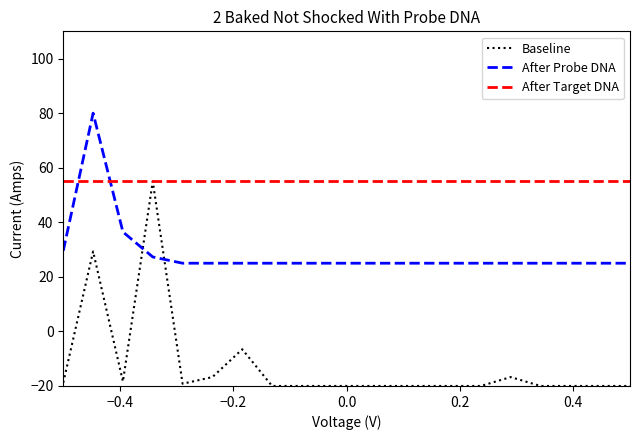

Which series has the largest total across all categories?

After Target DNA